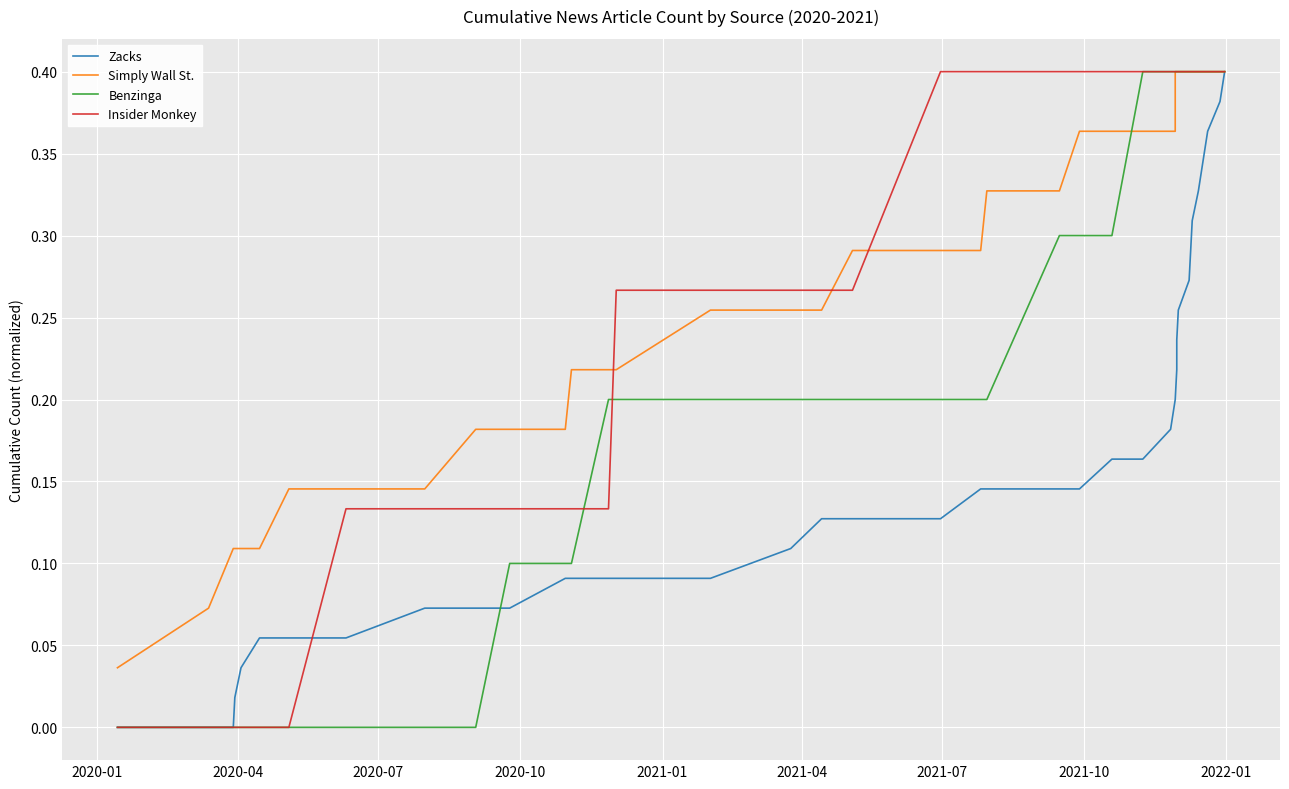

Which series ends up on top after the final intersection of Zacks and Insider Monkey?

Insider Monkey